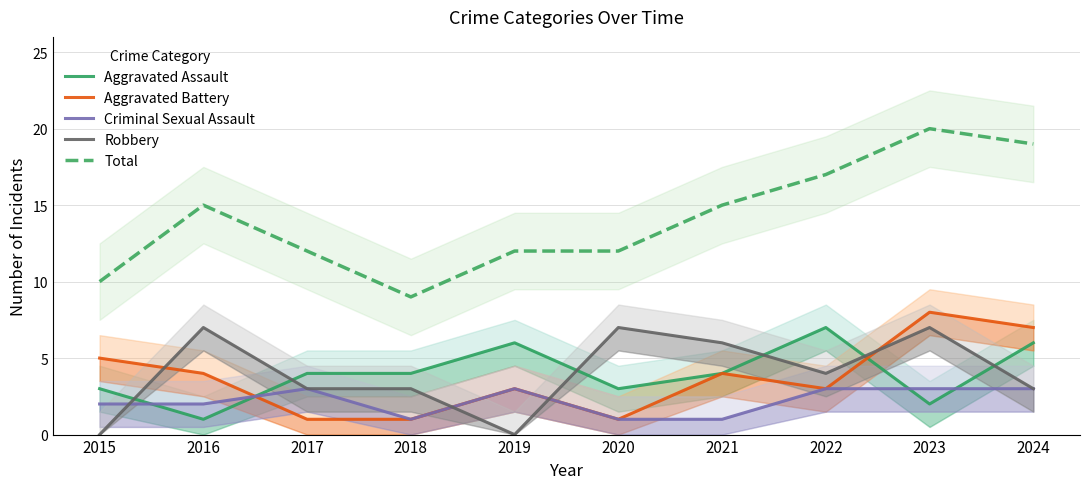

What is the sum of the Total values at 2022 and 2019?

29